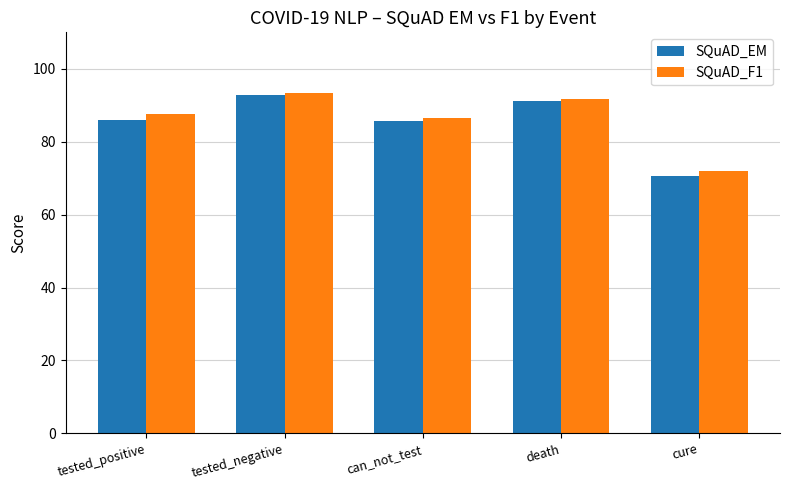

At how many categories does at least one series exceed 74?

4